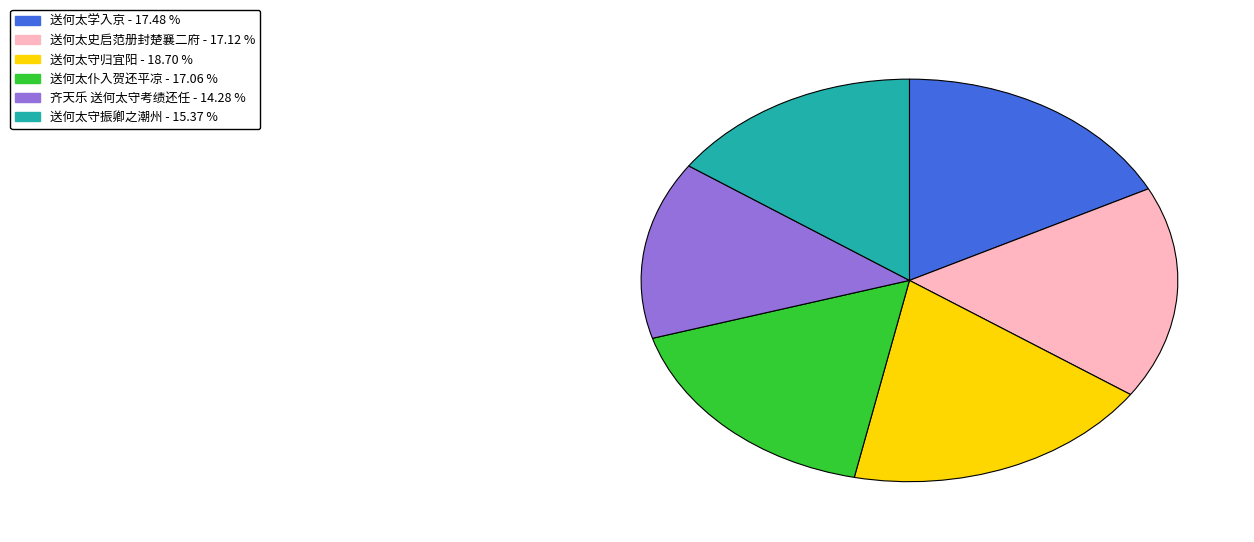

What is the ratio of the value at 齐天乐 送何太守考绩还任 to the value at 送何太史启范册封楚襄二府?

0.8